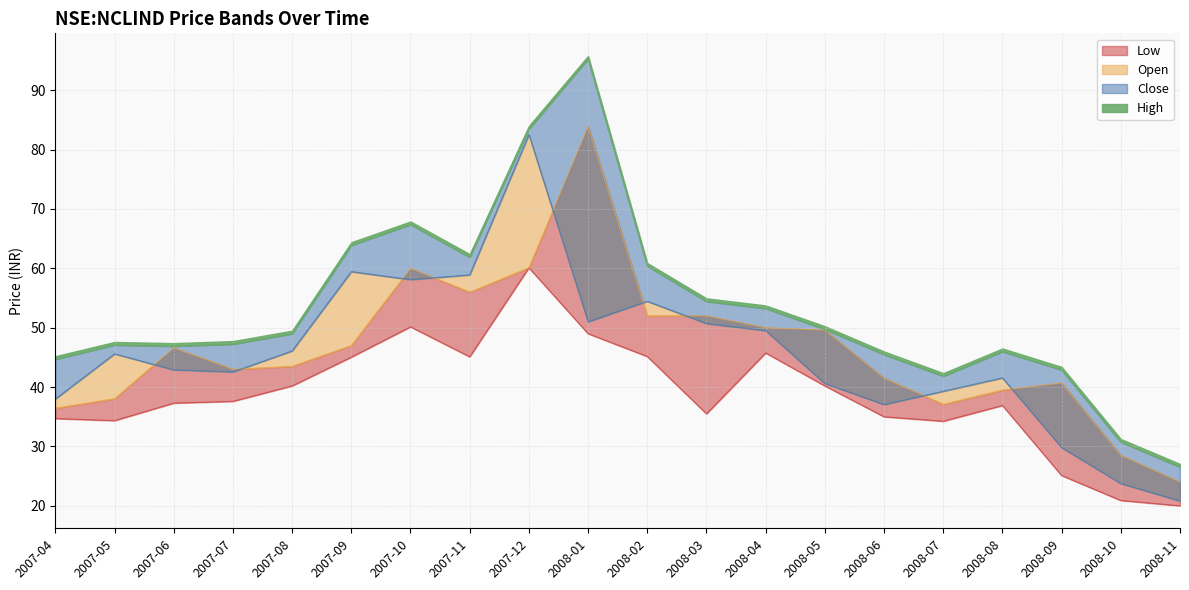

At which category is the sum across all series the highest?

2007-12